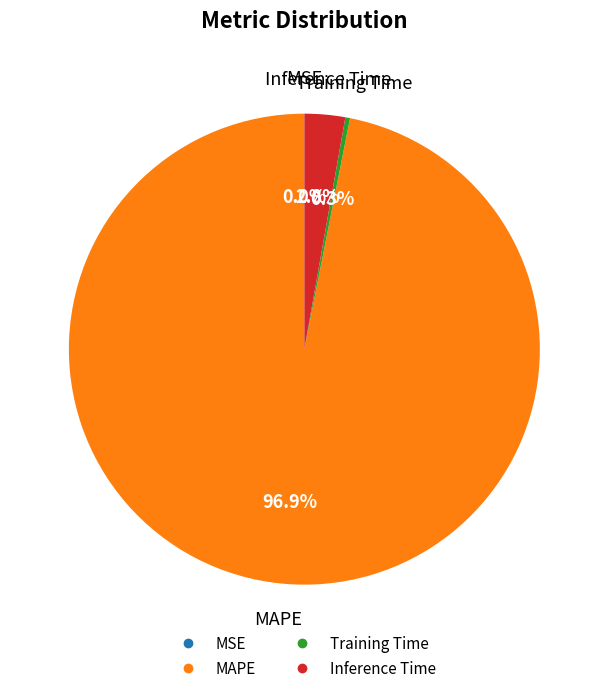

To the nearest percent, what portion does Inference Time represent?

3%